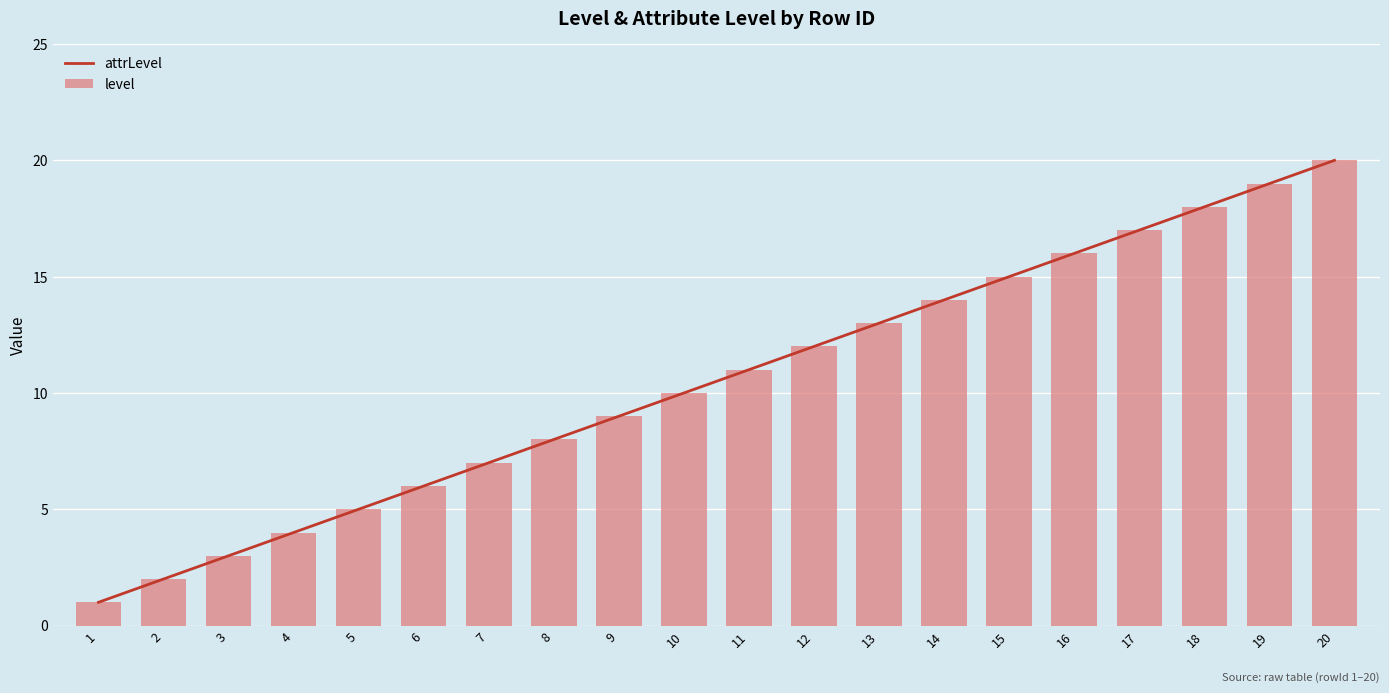

List the labels in order of level value, smallest first.

1, 2, 3, 4, 5, 6, 7, 8, 9, 10, 11, 12, 13, 14, 15, 16, 17, 18, 19, 20